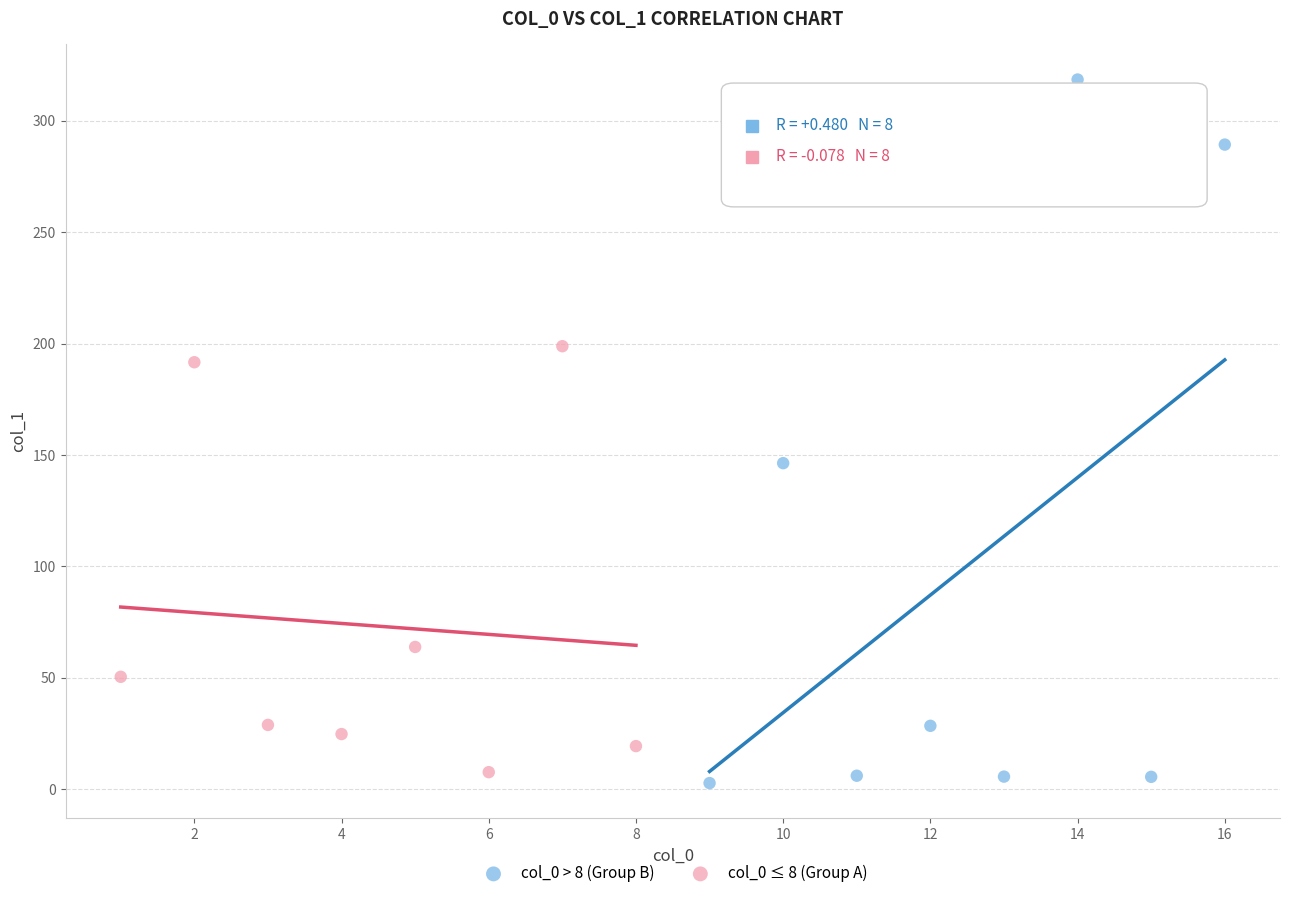

Which series reaches the maximum Y coordinate?

col_0 > 8 (Group B)